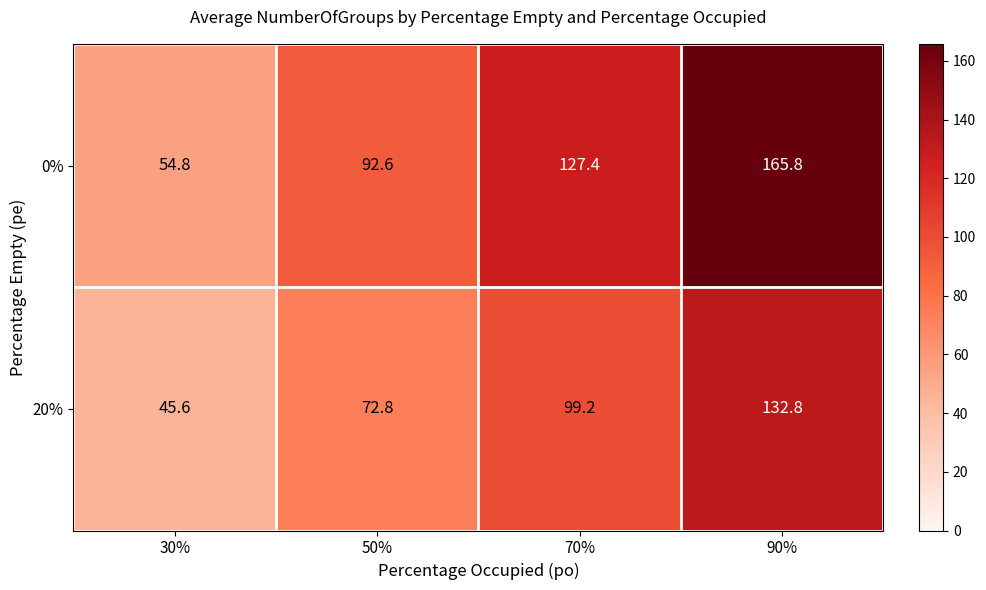

What is the spread (max minus min) of values at 30%?

9.2